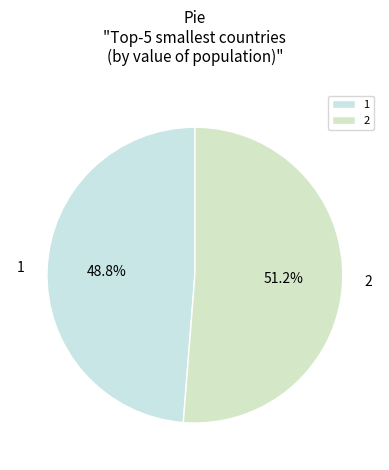

What percentage do 2 and 1 together represent?

100.0%